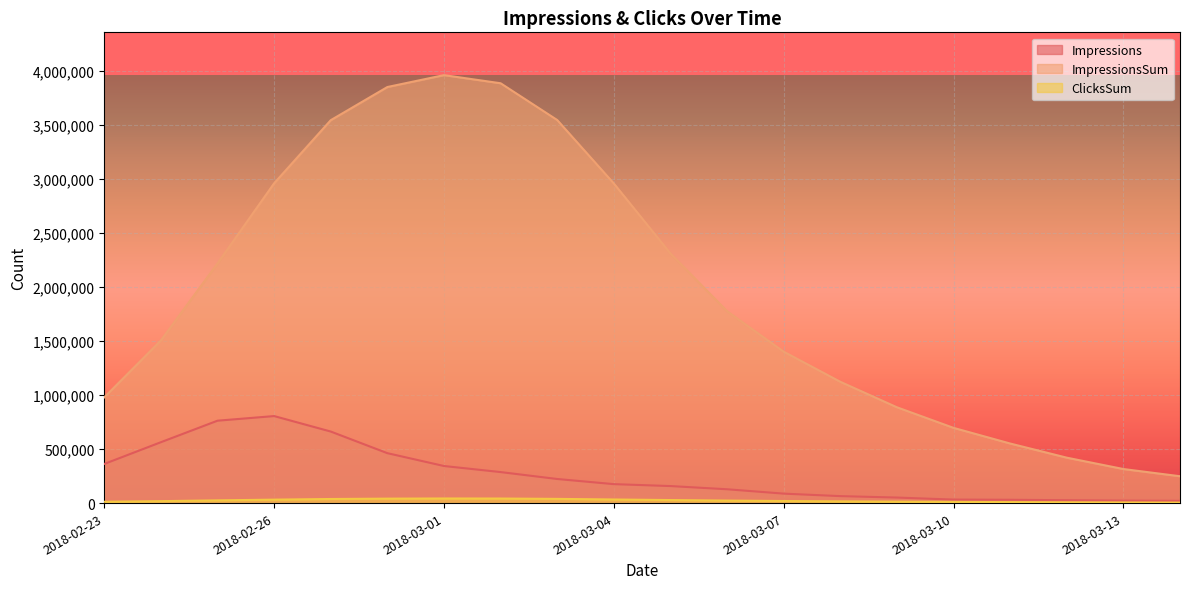

Which series has the largest total across all categories?

ImpressionsSum